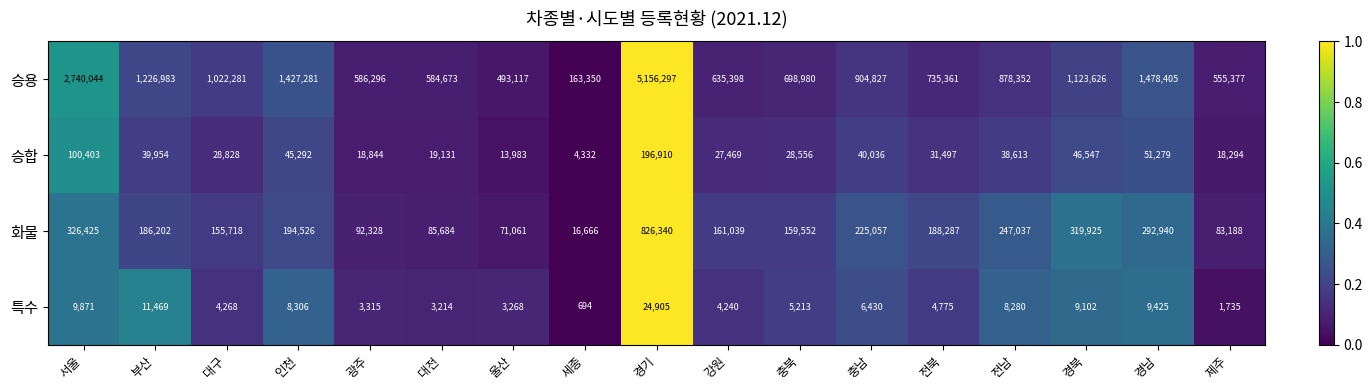

How many series are shown in this chart?

4